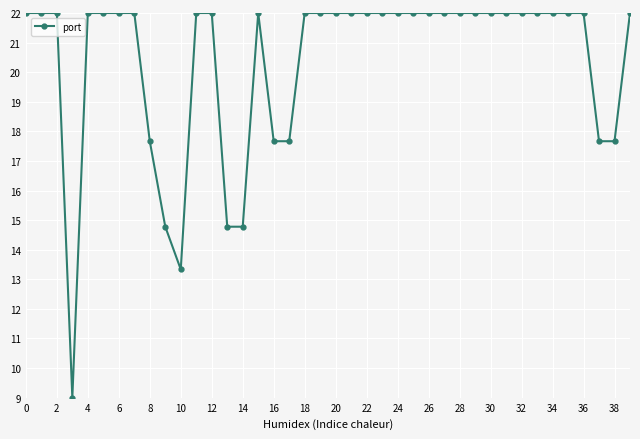

True or false: there are more than 0 points higher than both neighbors.

True